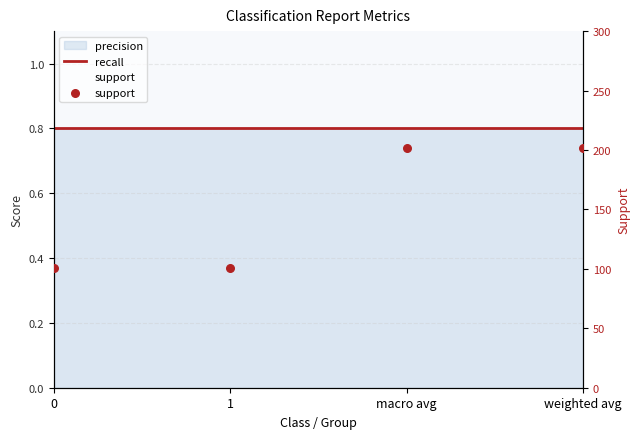

What is the total value across all series at weighted avg?

202.8